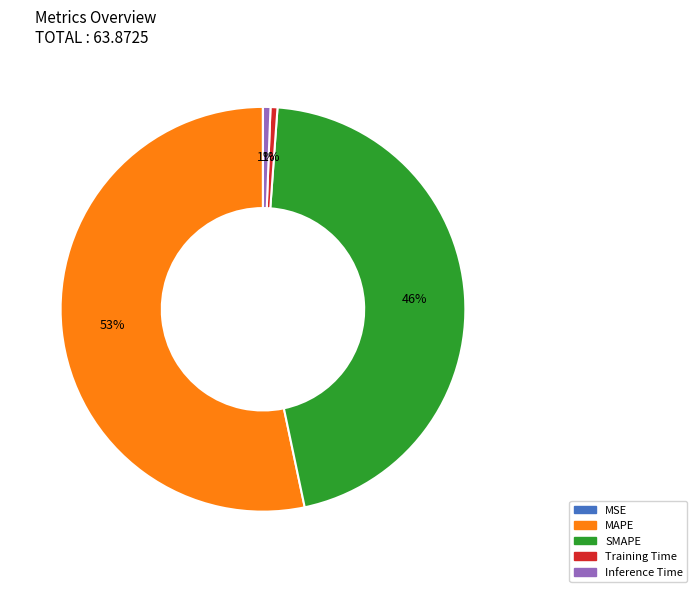

Is it true that MAPE is 38% of the pie?

False